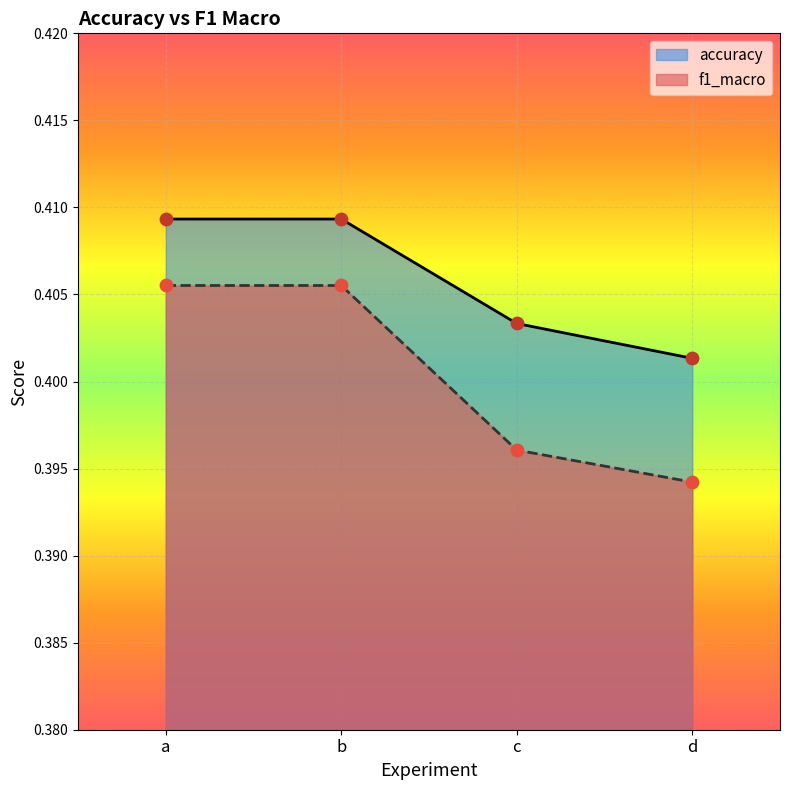

What are all the series names shown in the legend?

accuracy, f1_macro